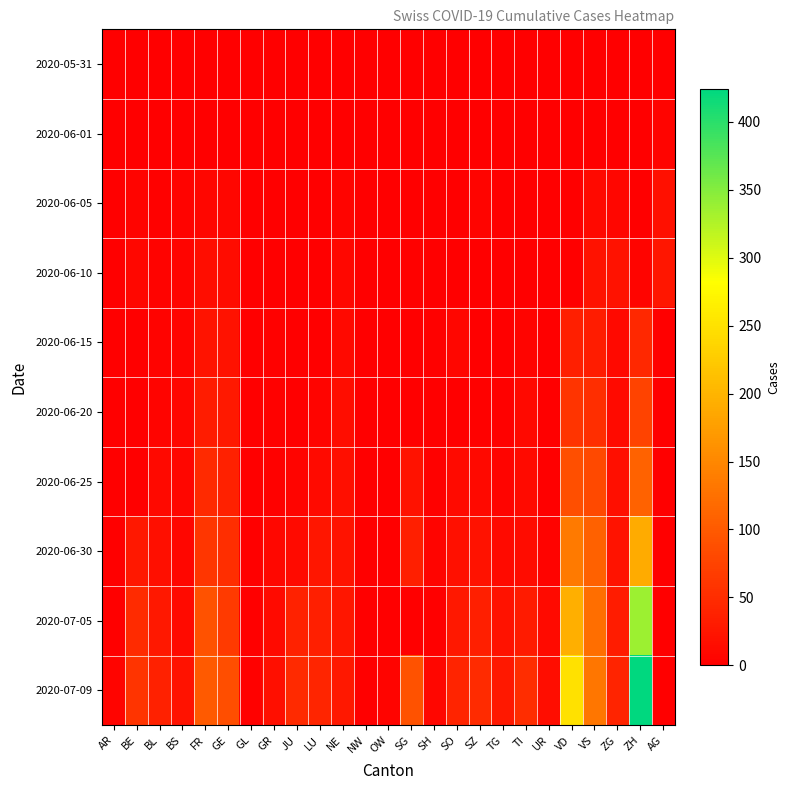

Rank the series at BS from lowest to highest value.

2020-05-31, 2020-06-01, 2020-06-05, 2020-06-10, 2020-06-15, 2020-06-20, 2020-06-25, 2020-06-30, 2020-07-05, 2020-07-09